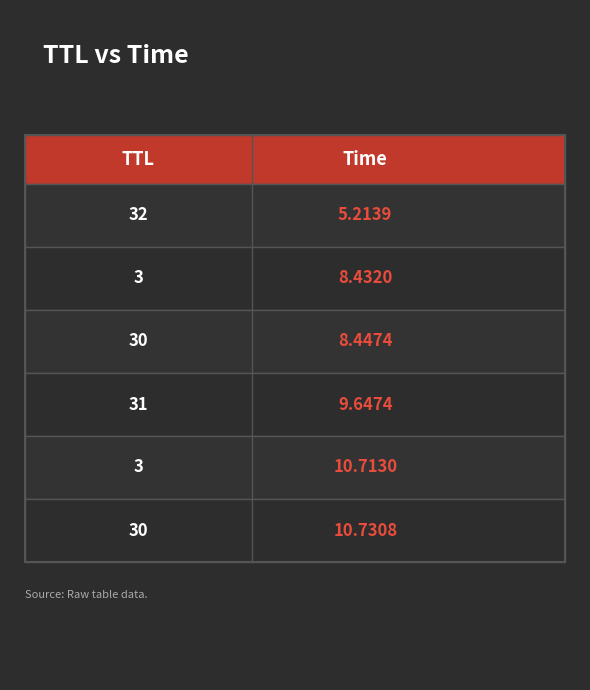

How many values exceed 9?

3